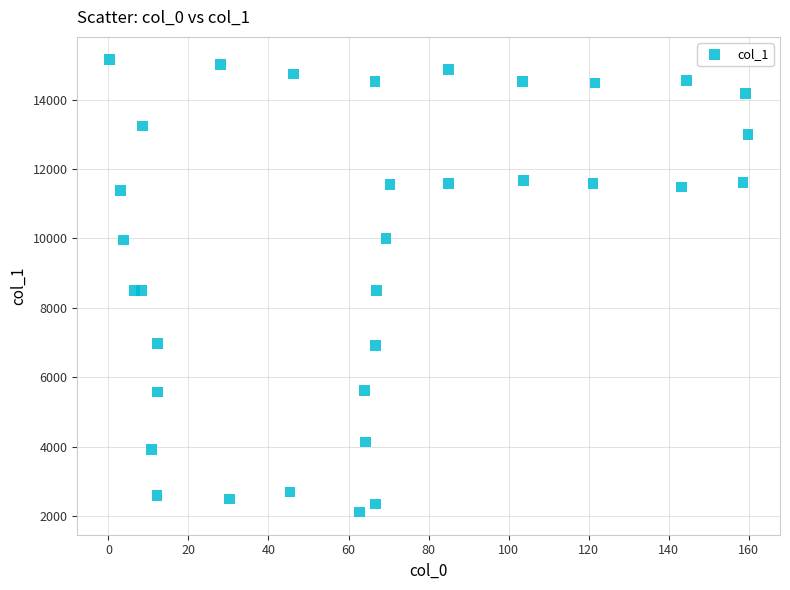

What is the range of Y values (max minus min)?

13038.6